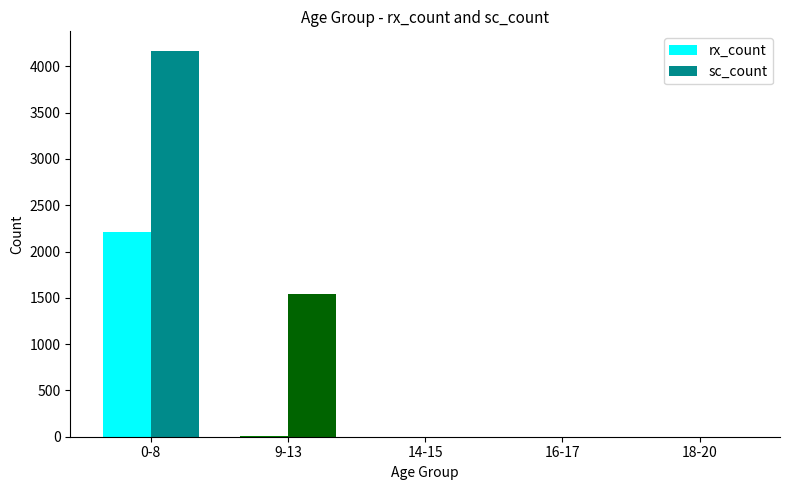

What is the sum of all sc_count values?

5713